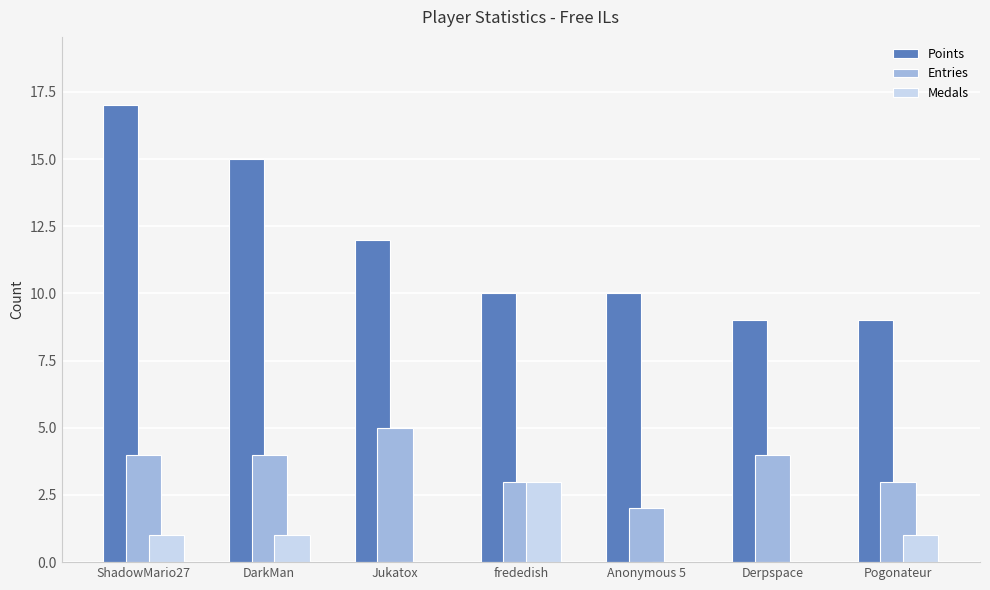

The Entries series shows 2 at Jukatox. True or false?

False